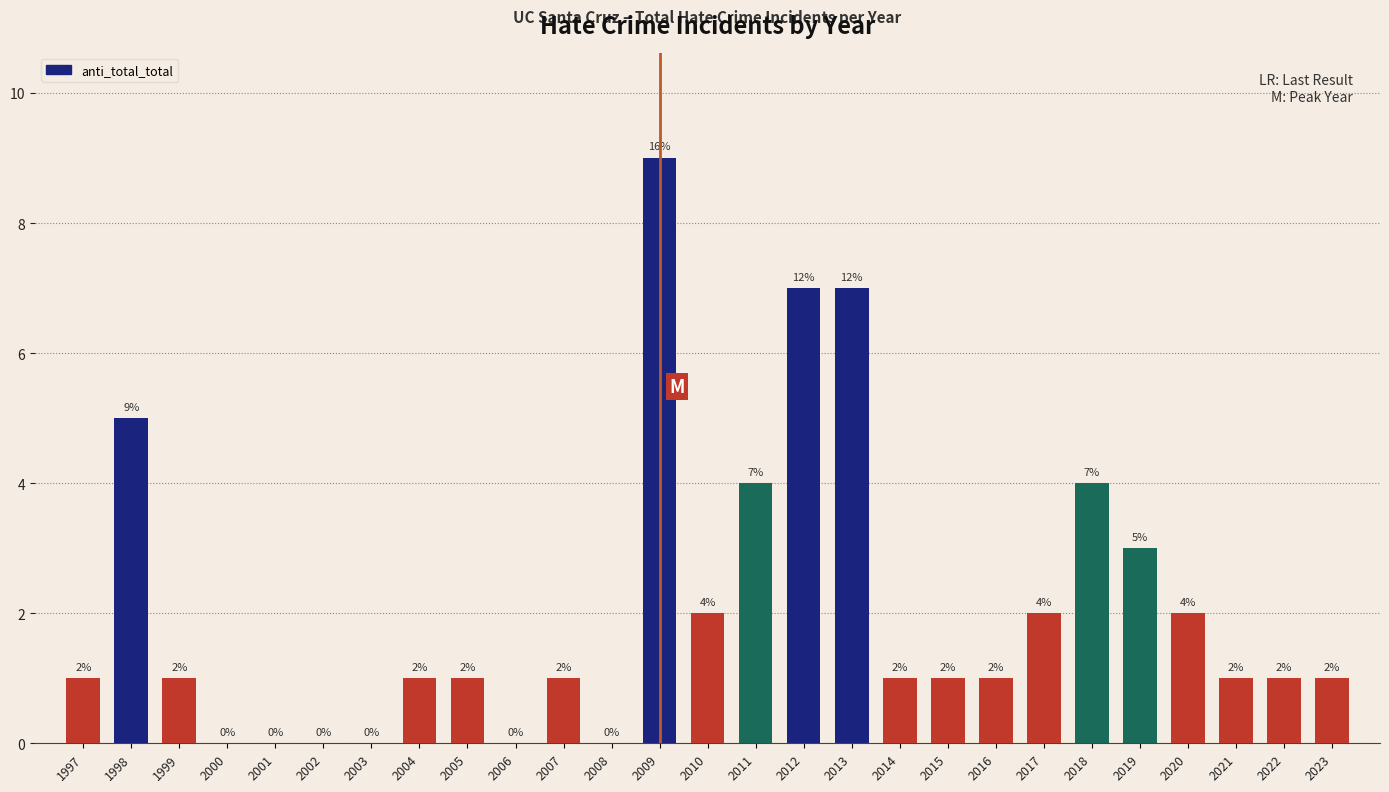

Reading left to right, extract all data points from this chart.

1997=1	1998=5	1999=1	2000=0	2001=0	2002=0	2003=0	2004=1	2005=1	2006=0	2007=1	2008=0	2009=9	2010=2	2011=4	2012=7	2013=7	2014=1	2015=1	2016=1	2017=2	2018=4	2019=3	2020=2	2021=1	2022=1	2023=1